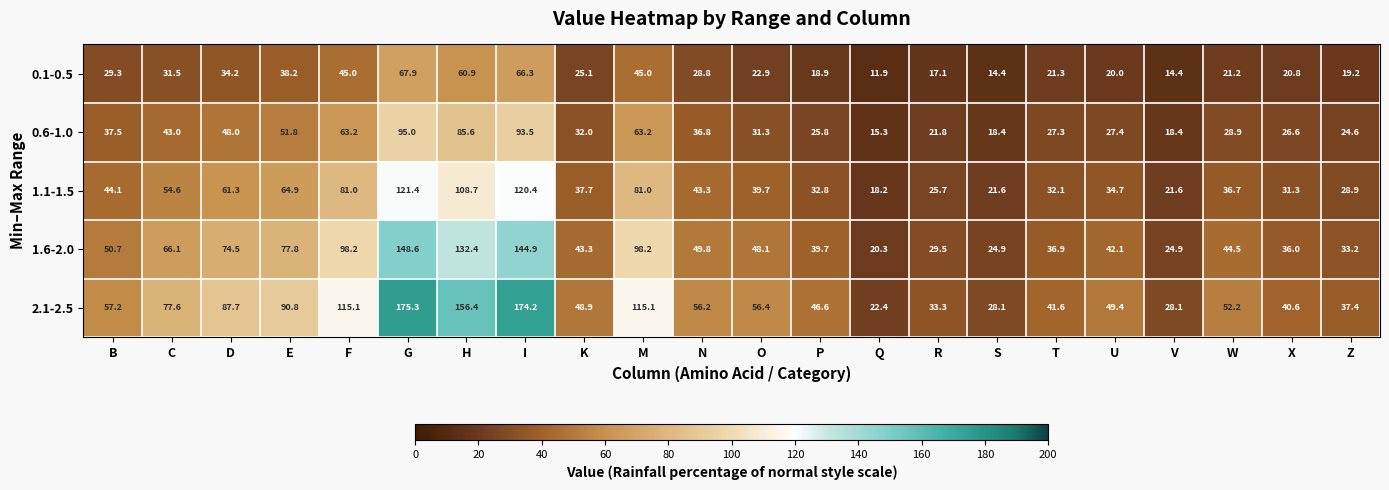

The value of 2.1-2.5 at R is 33.3. True or false?

True